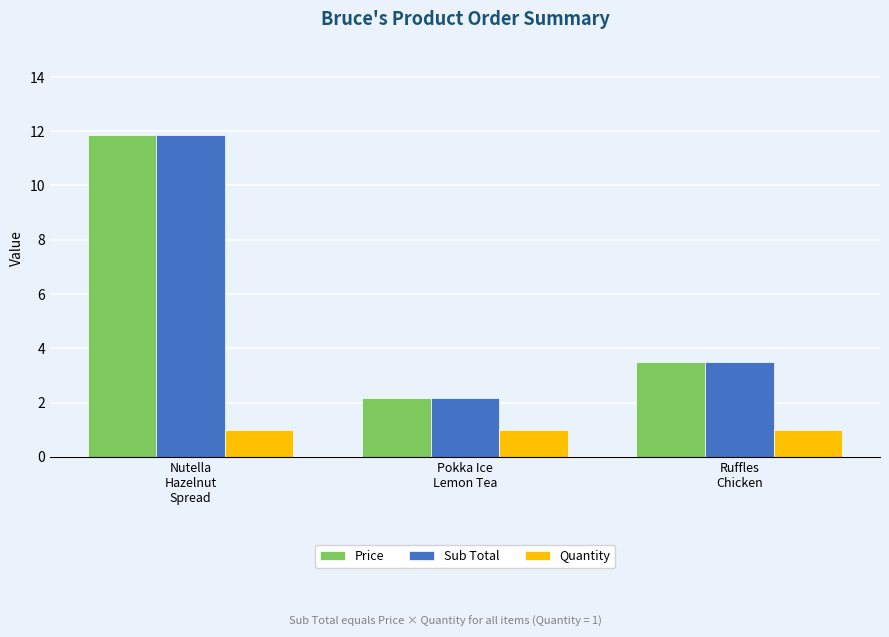

What is the average value of the Sub Total series?

5.8